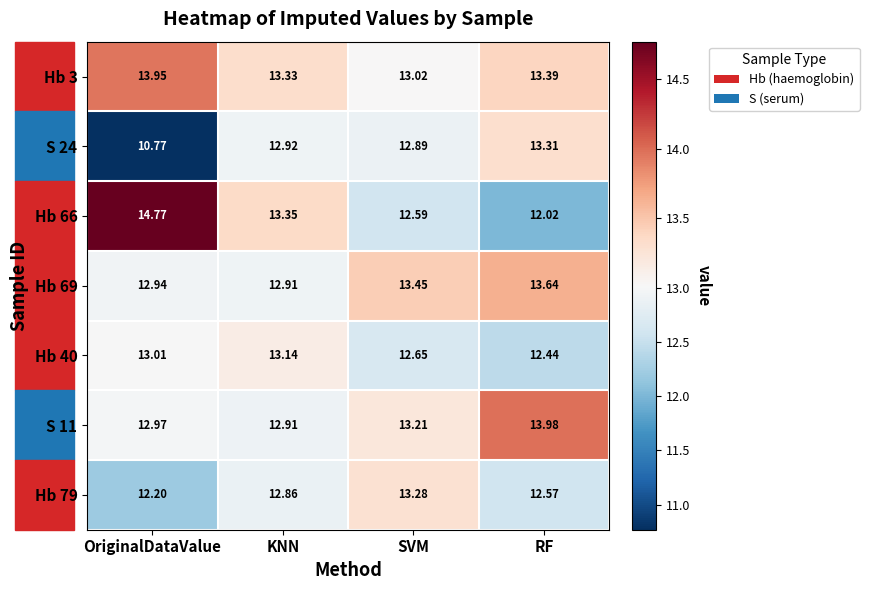

How many series are shown in this chart?

7